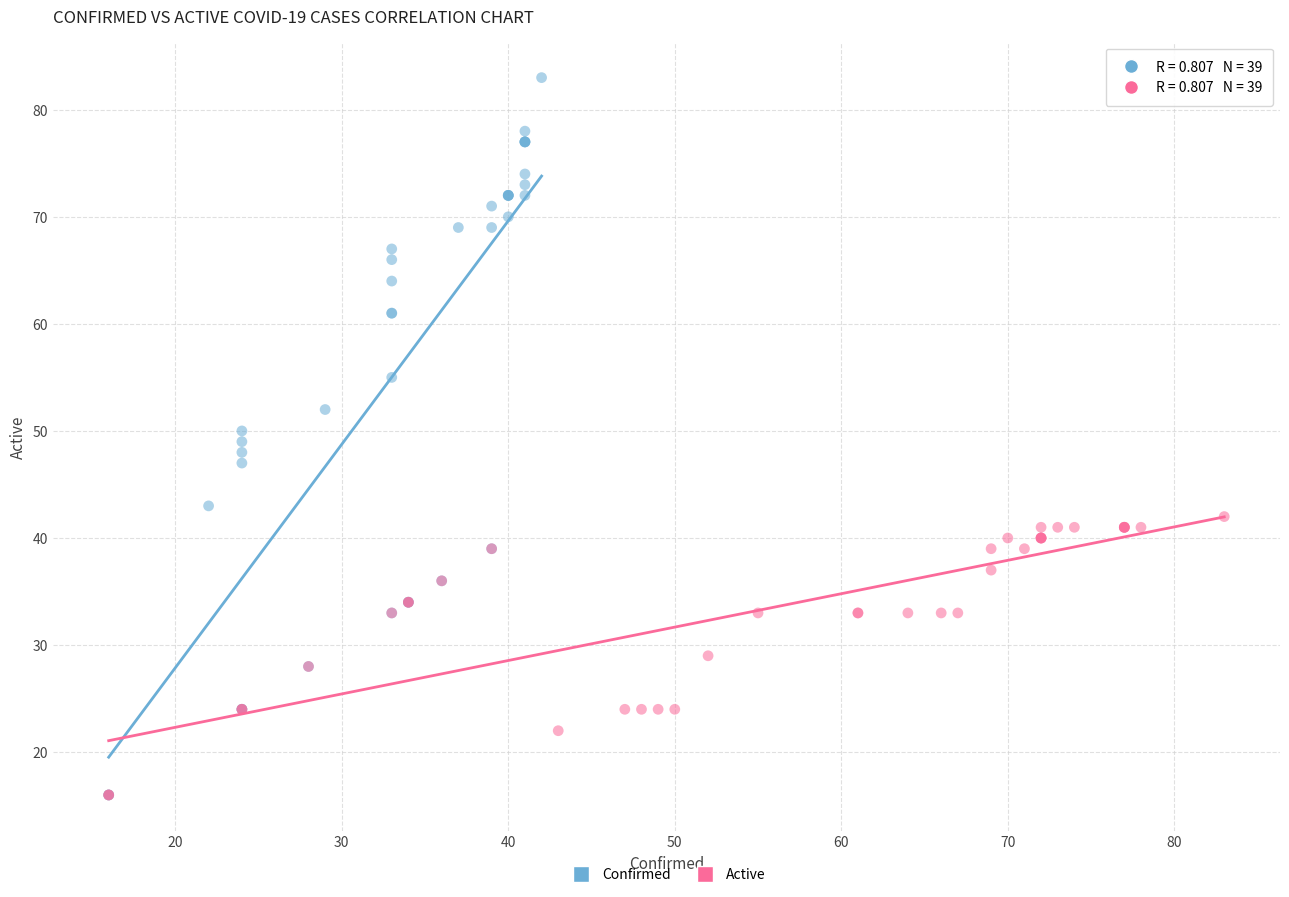

Which series contains the highest Y value?

Confirmed